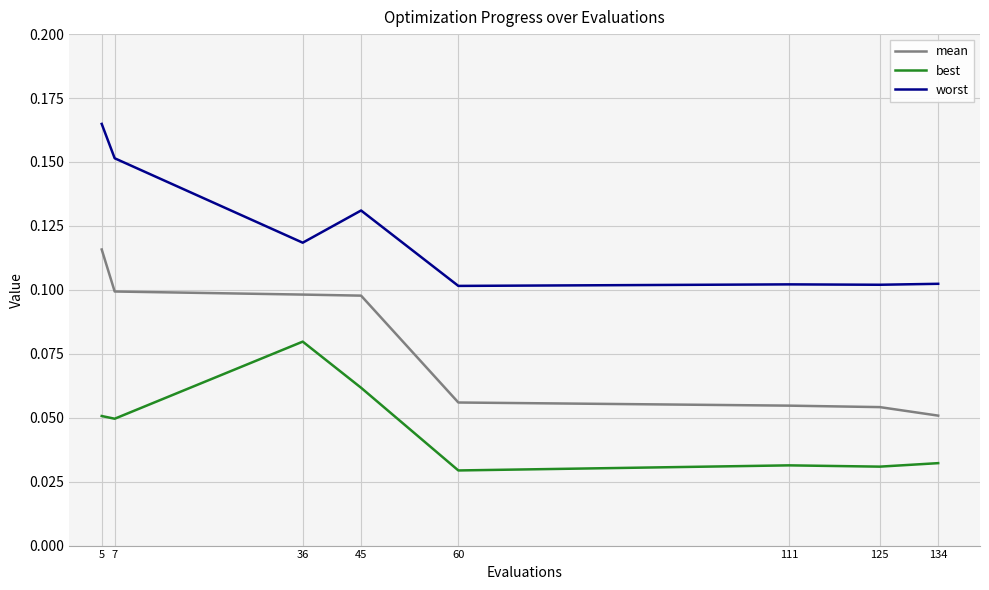

At how many categories does at least one series exceed 0?

8